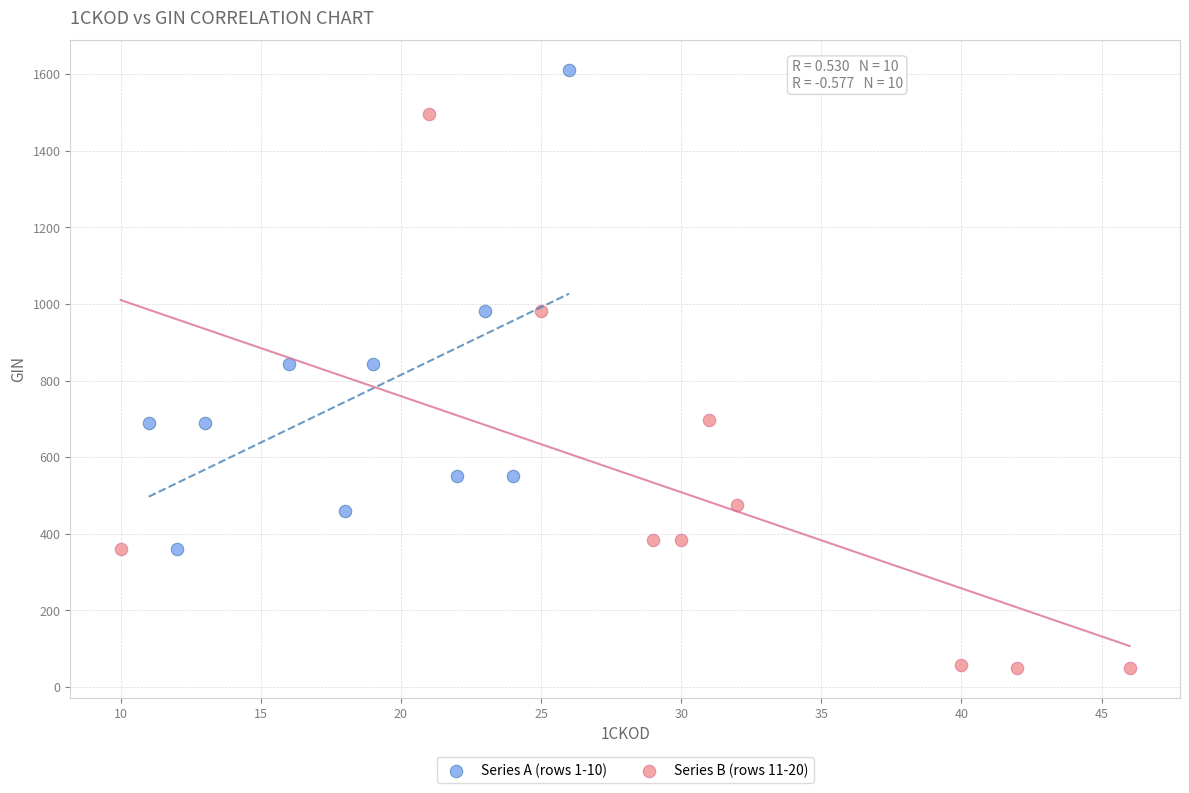

Which series reaches the minimum Y coordinate?

Series B (rows 11-20)